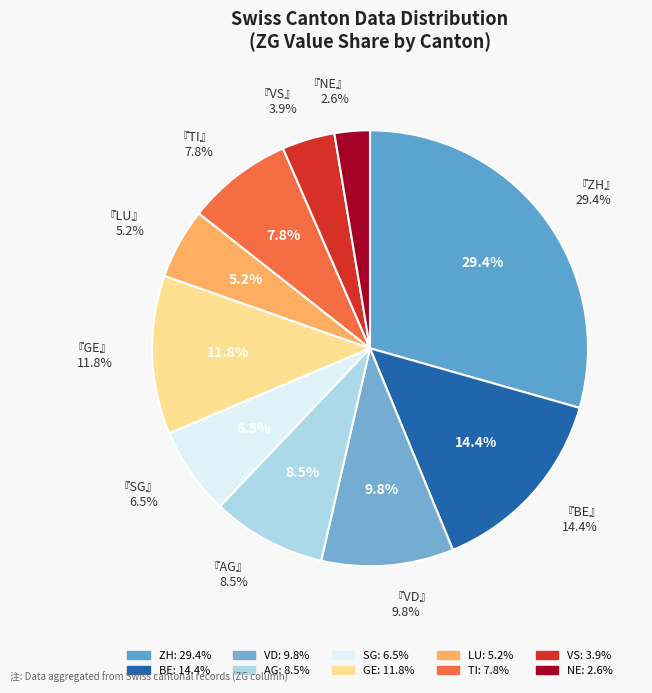

Count the number of slices in the pie.

10